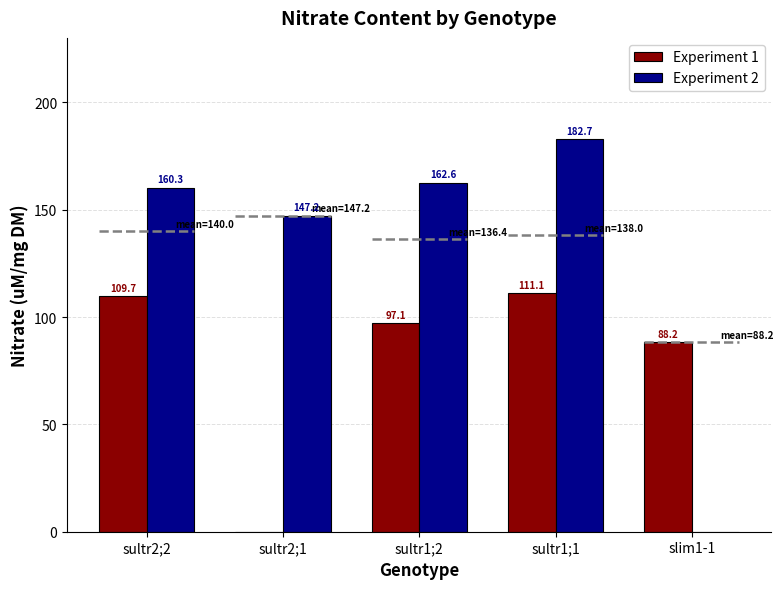

True or false: Experiment 2 has a value of 182.7 at sultr1;1.

True